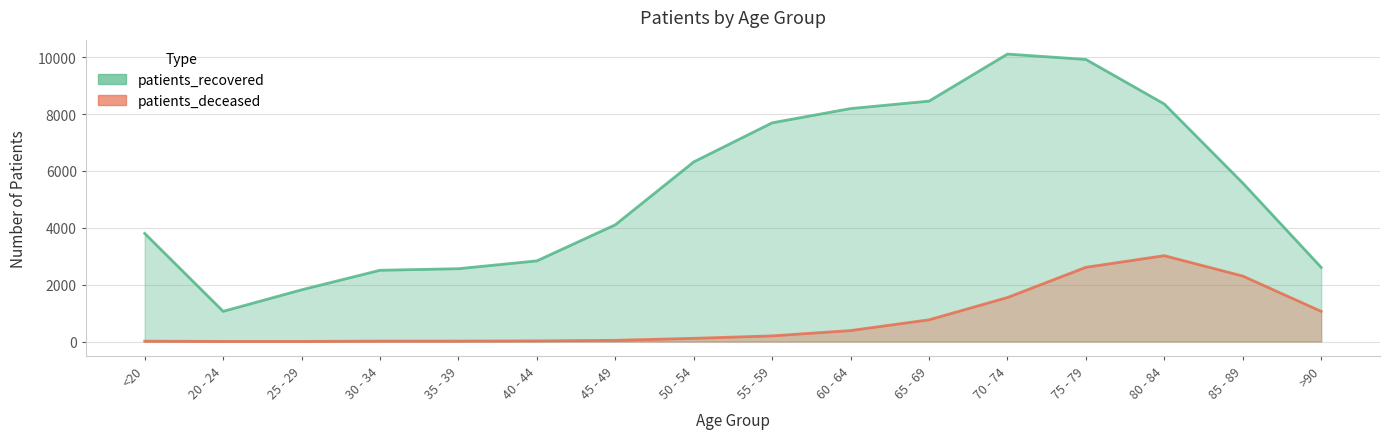

What is the difference between the second highest and second lowest values in the patients_recovered series?

8104